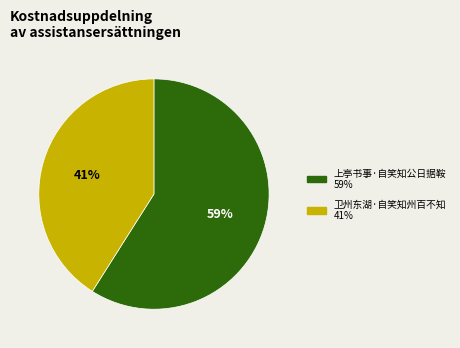

To the nearest percent, what is the difference between the 卫州东湖·自笑知州百不知 and 上亭书事·自笑知公日据鞍 slice percentages?

18%